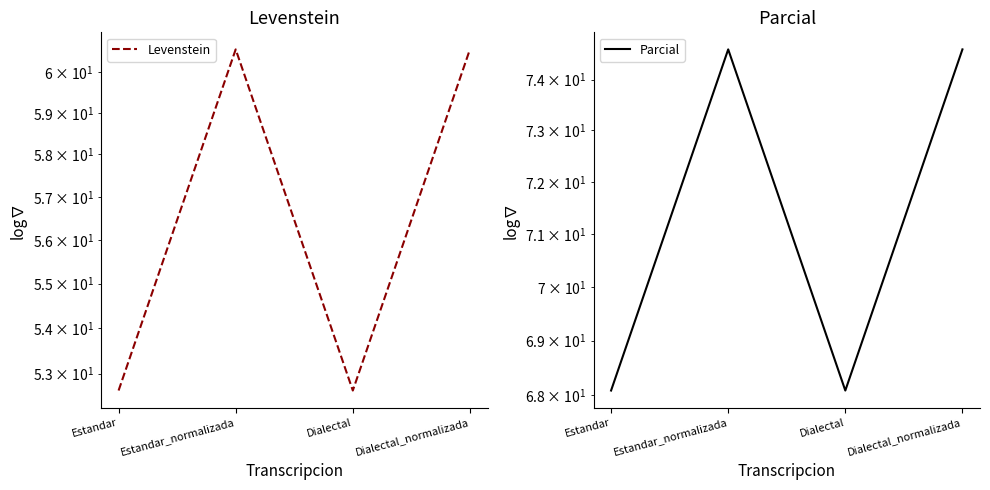

Between Dialectal_normalizada and Estandar_normalizada, which is larger?

Dialectal_normalizada